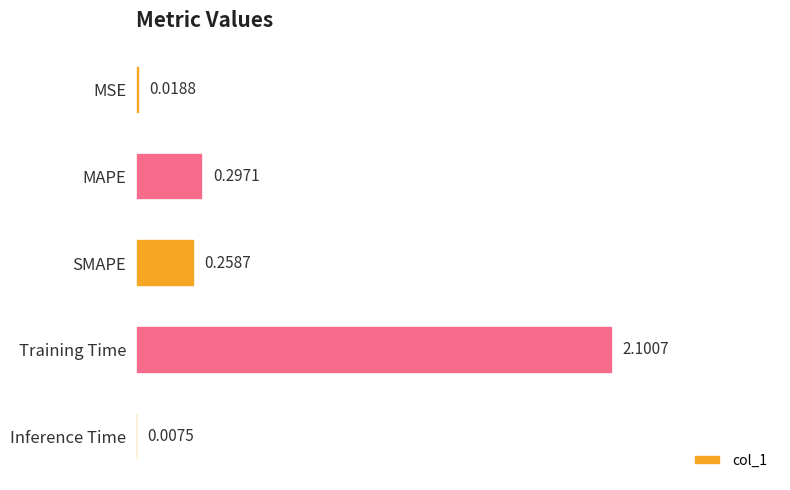

Does the chart contain stacked bars?

No